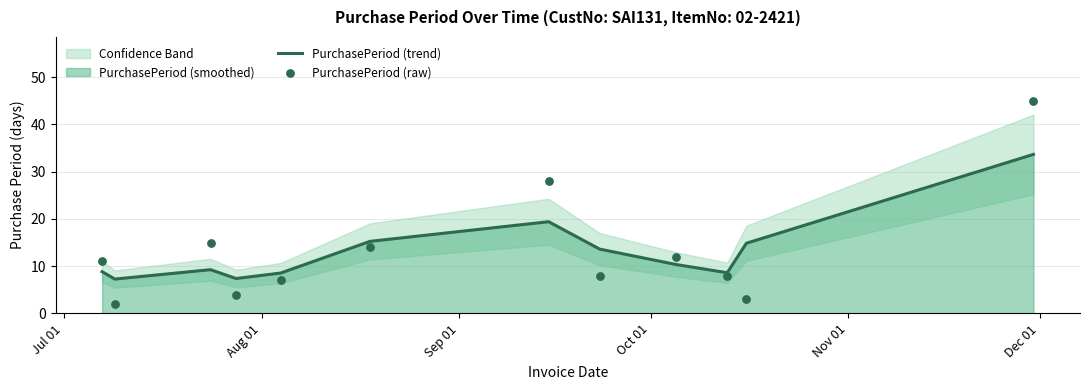

What is the lowest value of the PurchasePeriod (trend) series?

7.3